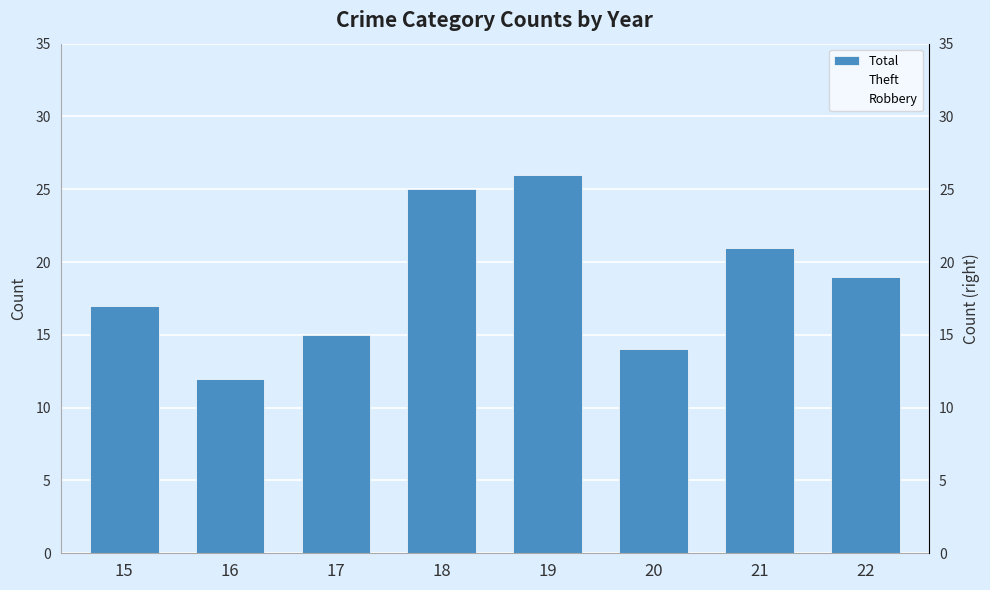

Rank the series by their maximum value, from lowest to highest.

Robbery, Theft, Total